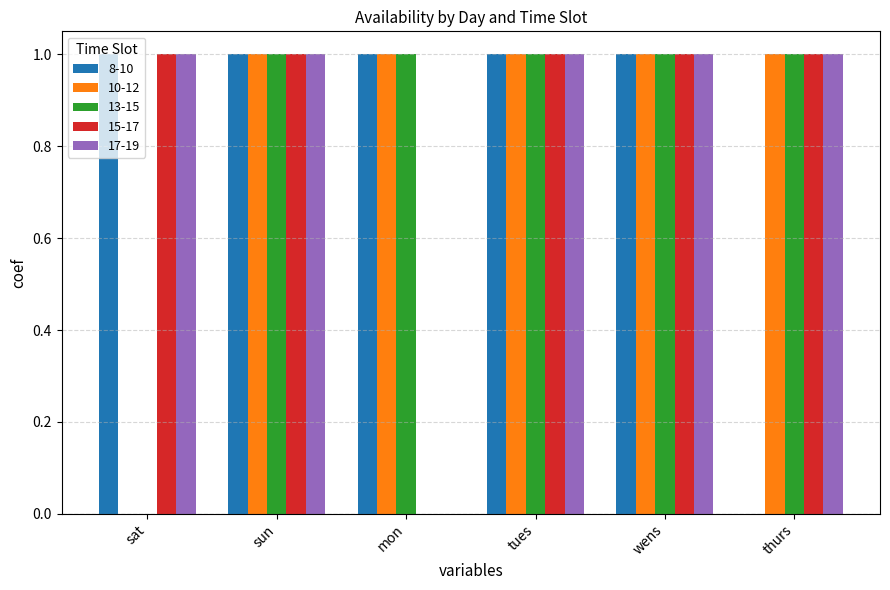

Reading left to right, transcribe all the data shown in this chart.

8-10: sat=1	sun=1	mon=1	tues=1	wens=1	thurs=0
10-12: sat=0	sun=1	mon=1	tues=1	wens=1	thurs=1
13-15: sat=0	sun=1	mon=1	tues=1	wens=1	thurs=1
15-17: sat=1	sun=1	mon=0	tues=1	wens=1	thurs=1
17-19: sat=1	sun=1	mon=0	tues=1	wens=1	thurs=1